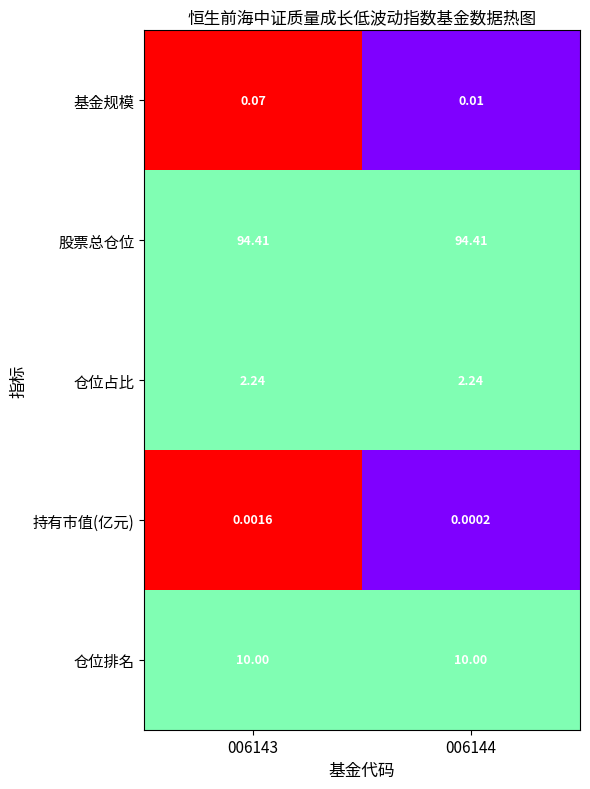

Which series changed the most between 006143 and 006144?

基金规模